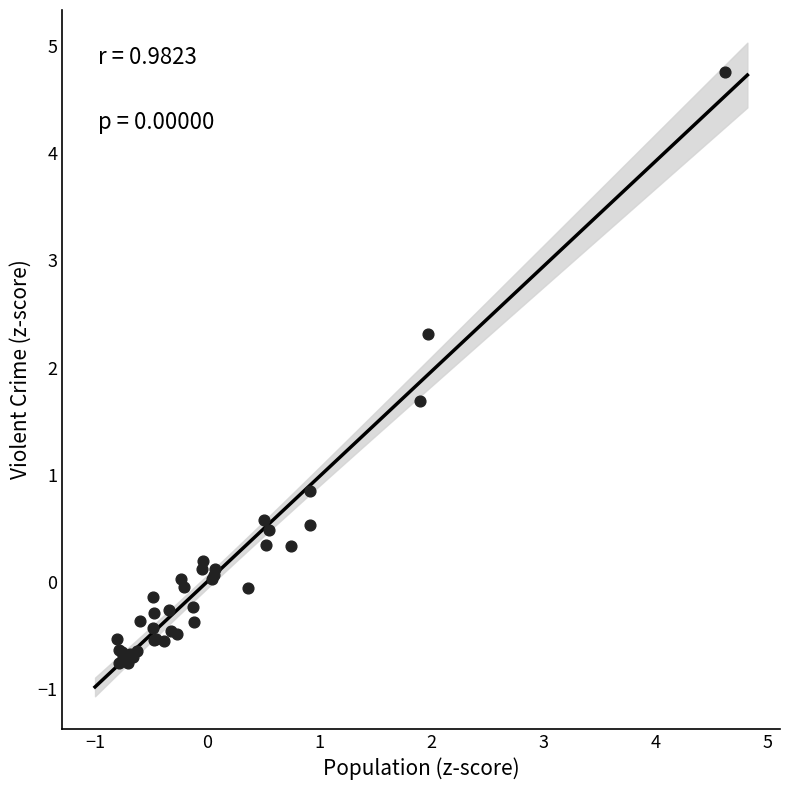

What Y value in the scatter plot is closest to 1?

0.8